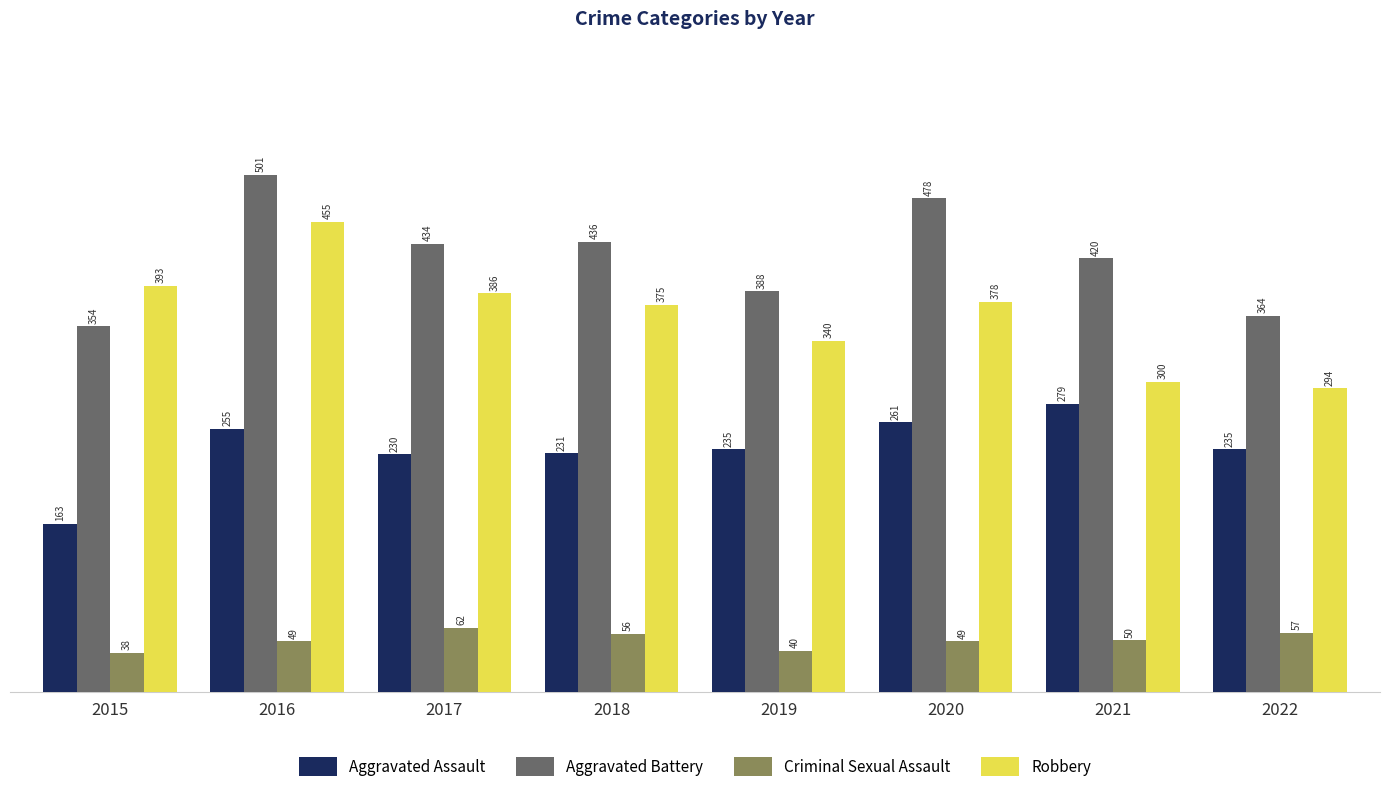

Rank the series by their average value, from lowest to highest.

Criminal Sexual Assault, Aggravated Assault, Robbery, Aggravated Battery